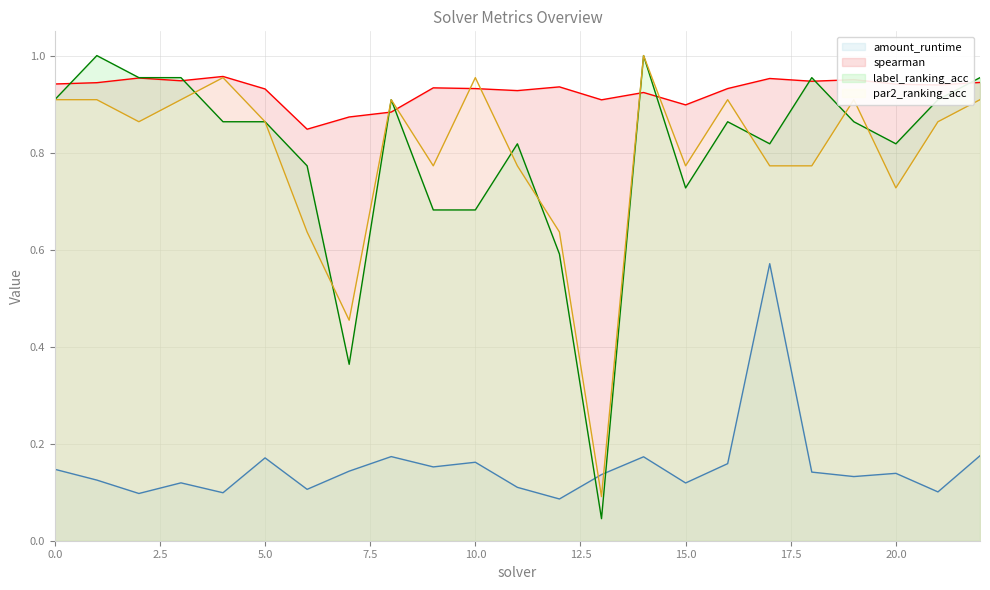

What is the value of the label_ranking_acc point at the 22nd from the left?

0.9